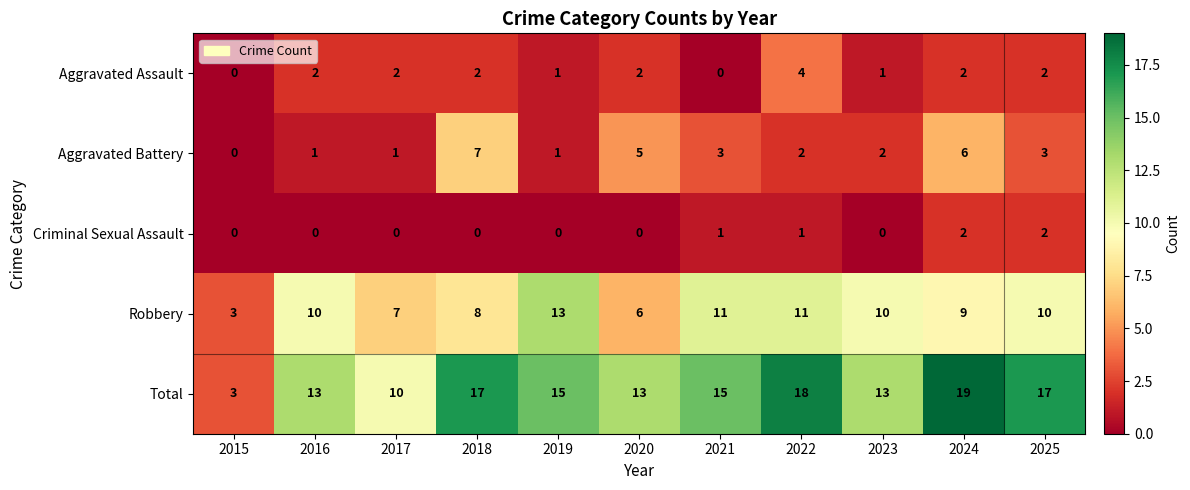

At which label is Total closest to 11?

2017